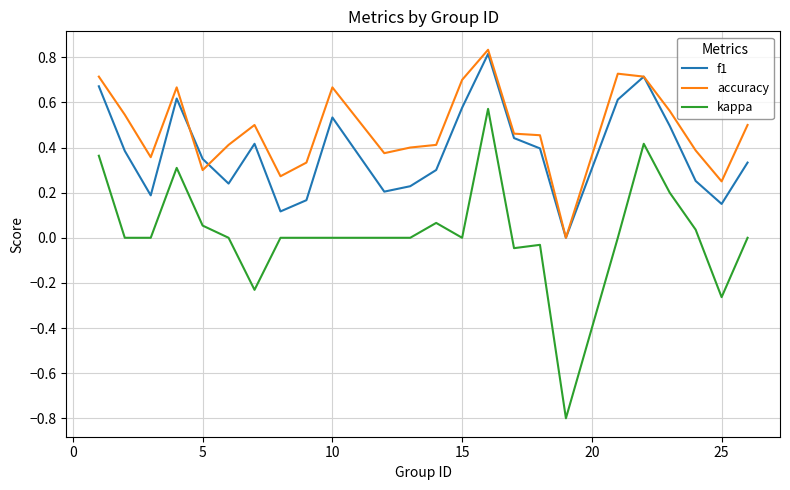

What is the minimum value for kappa?

-0.8